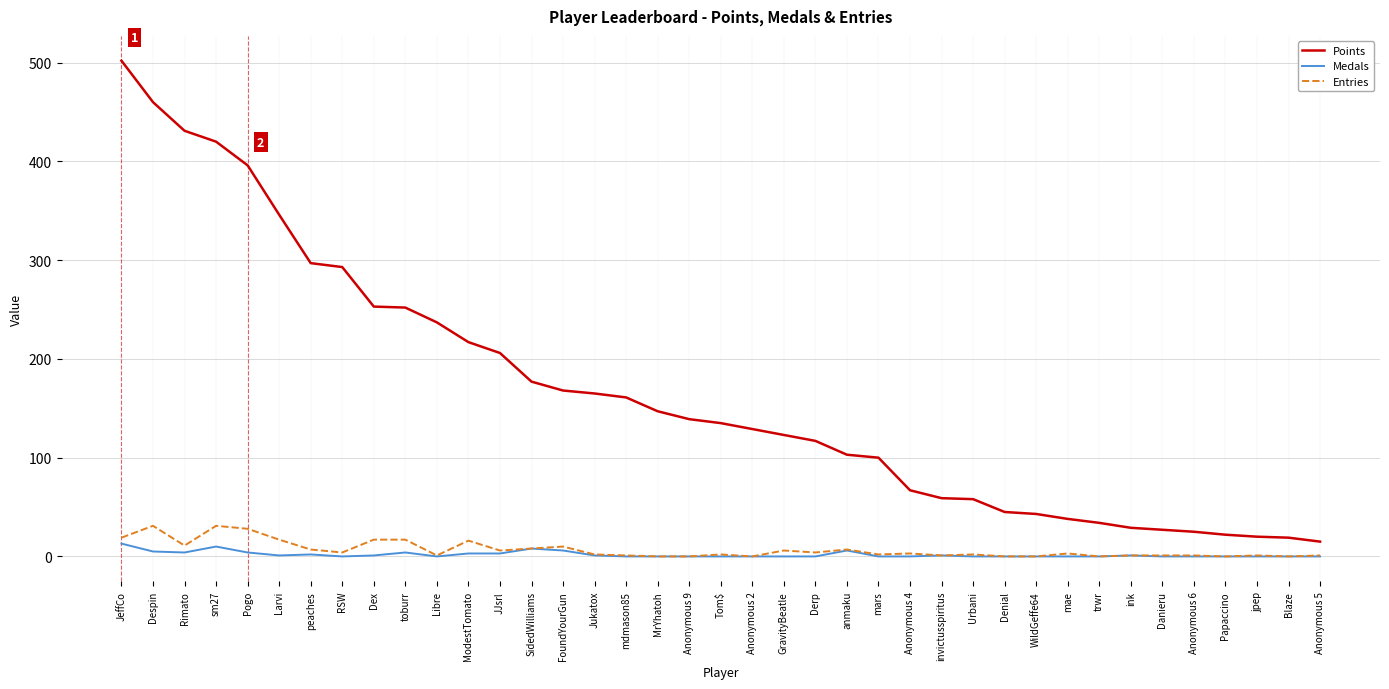

At which category is the sum across all series the highest?

JeffCo